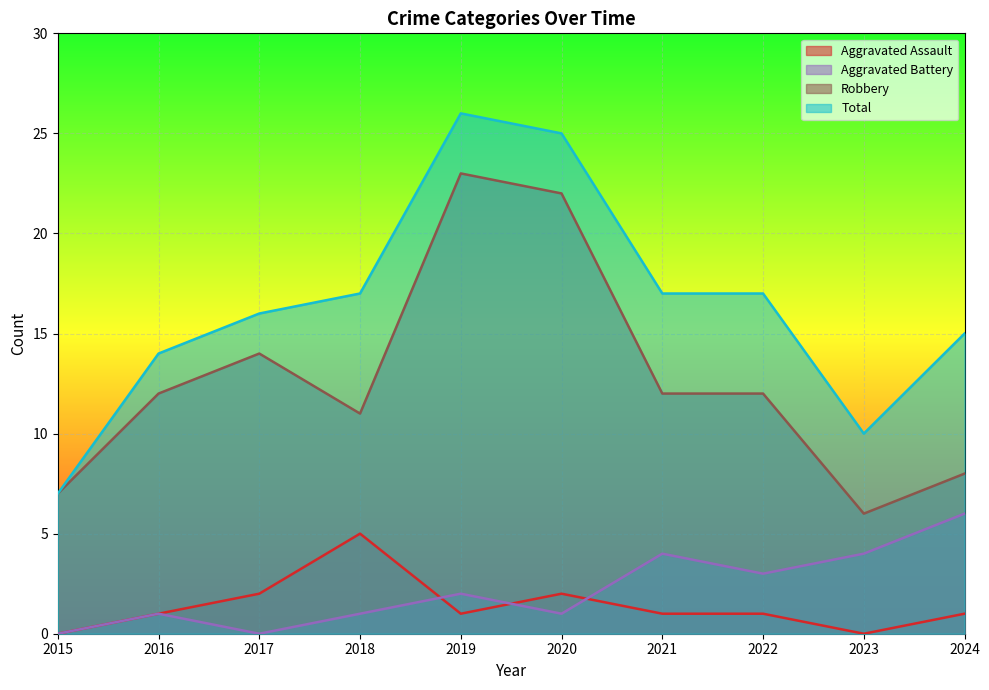

Where does the Aggravated Battery series first go above 2?

2021